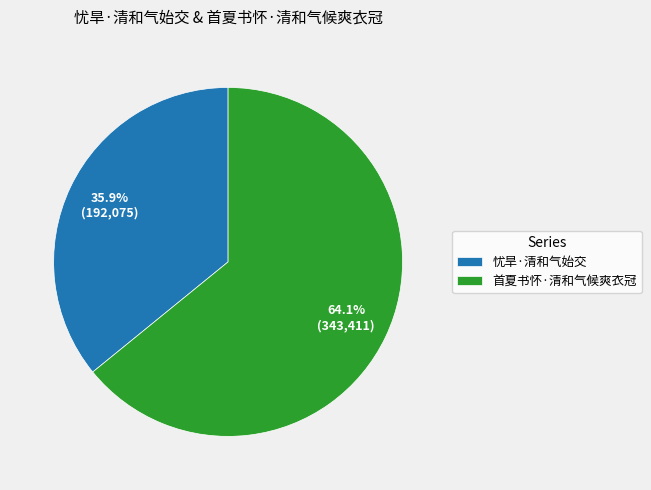

Does 首夏书怀·清和气候爽衣冠 account for over 50% of the chart?

Yes